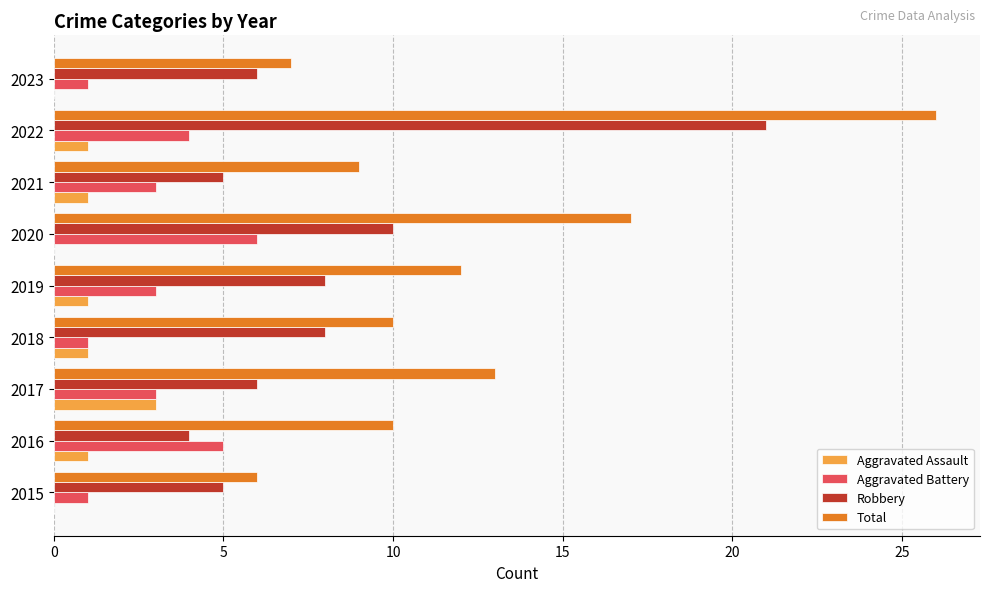

The value of Aggravated Battery at 2020 is 4. True or false?

False